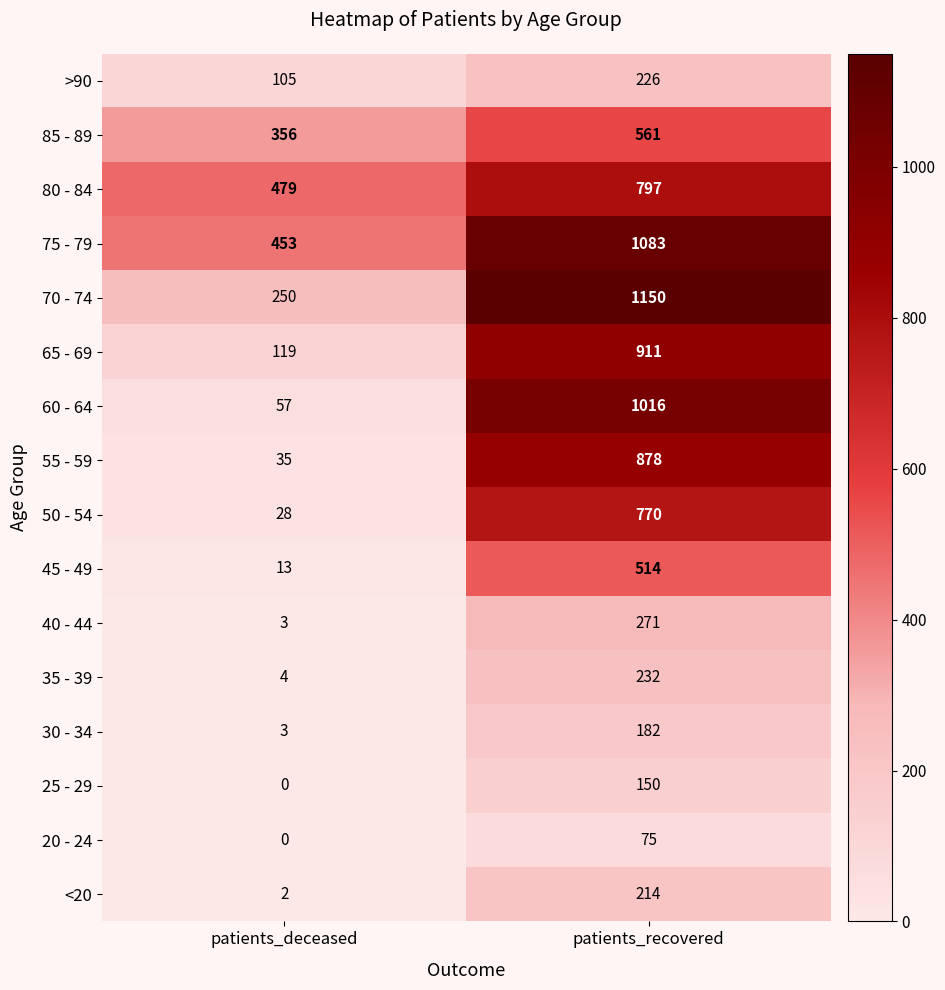

The >90 series shows 122 at patients_recovered. True or false?

False